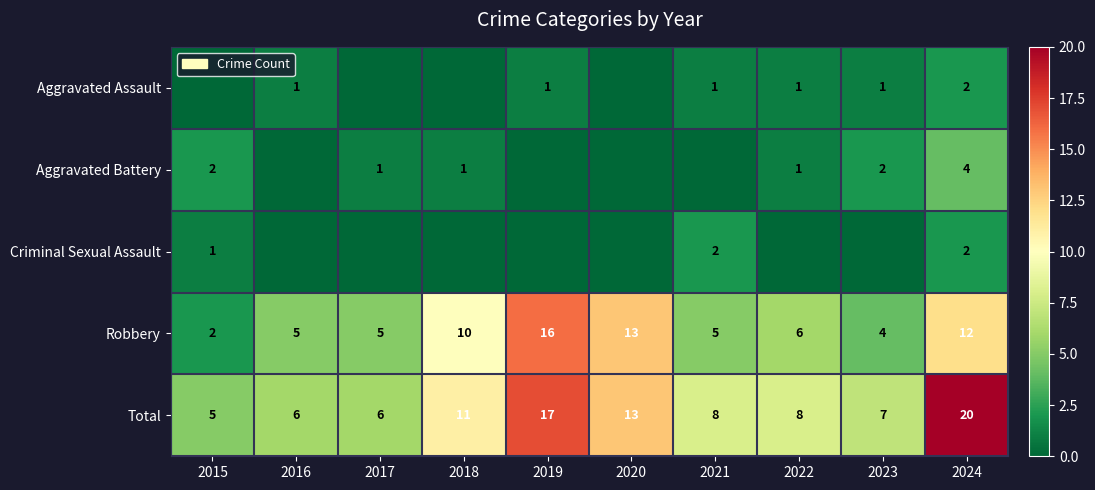

The value of Aggravated Battery at 2023 is 1. True or false?

False